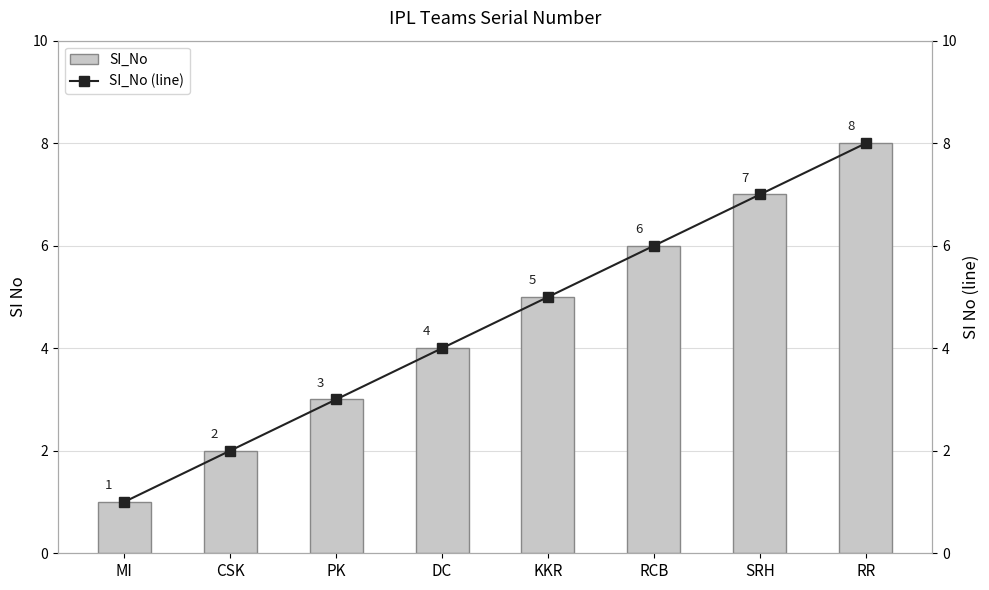

Read the SI_No value at MI.

1